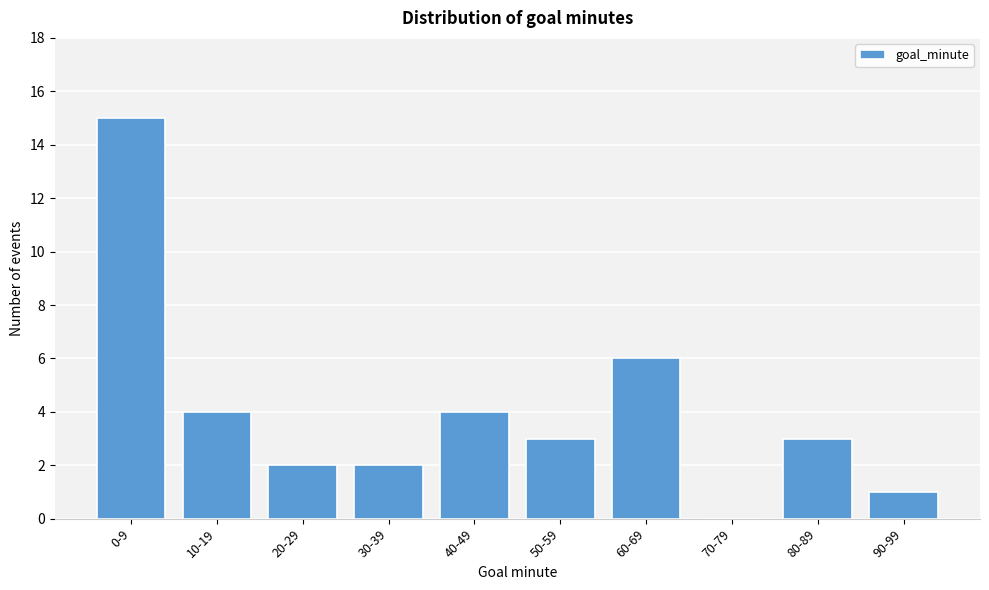

Reading left to right, extract all data points from this chart.

0-9=15	10-19=4	20-29=2	30-39=2	40-49=4	50-59=3	60-69=6	70-79=0	80-89=3	90-99=1